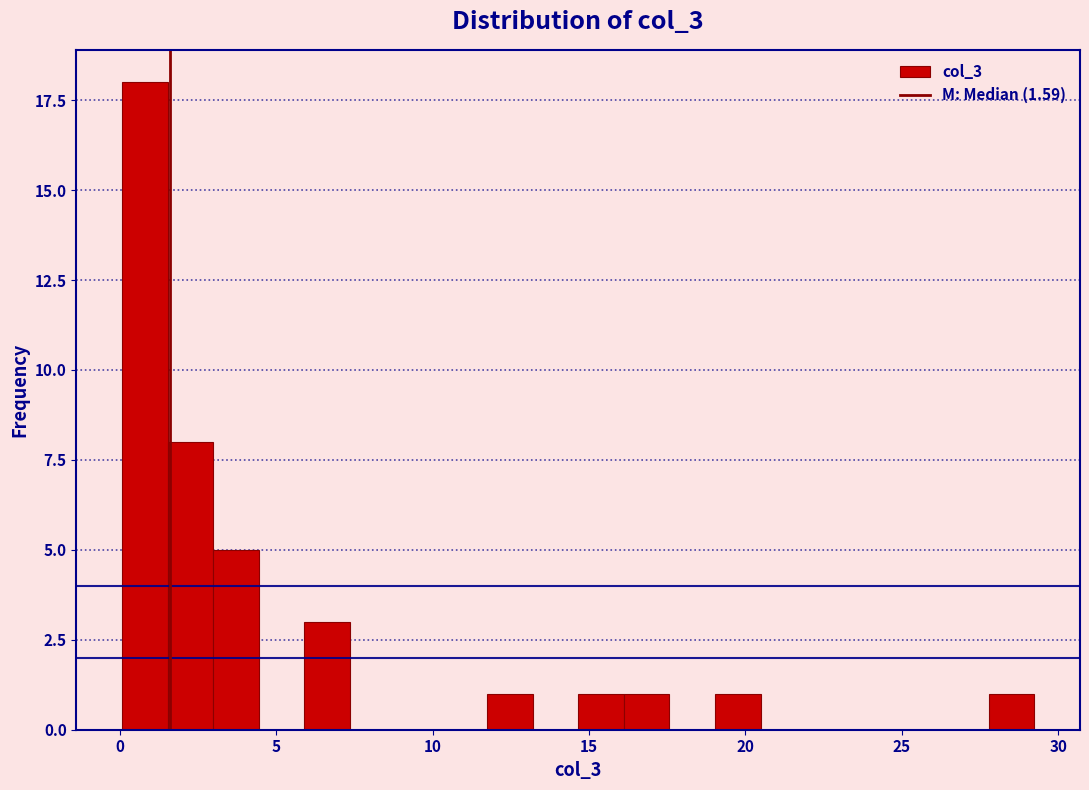

Read against the x-axis, roughly where is the centre of the tallest bar?

1.0